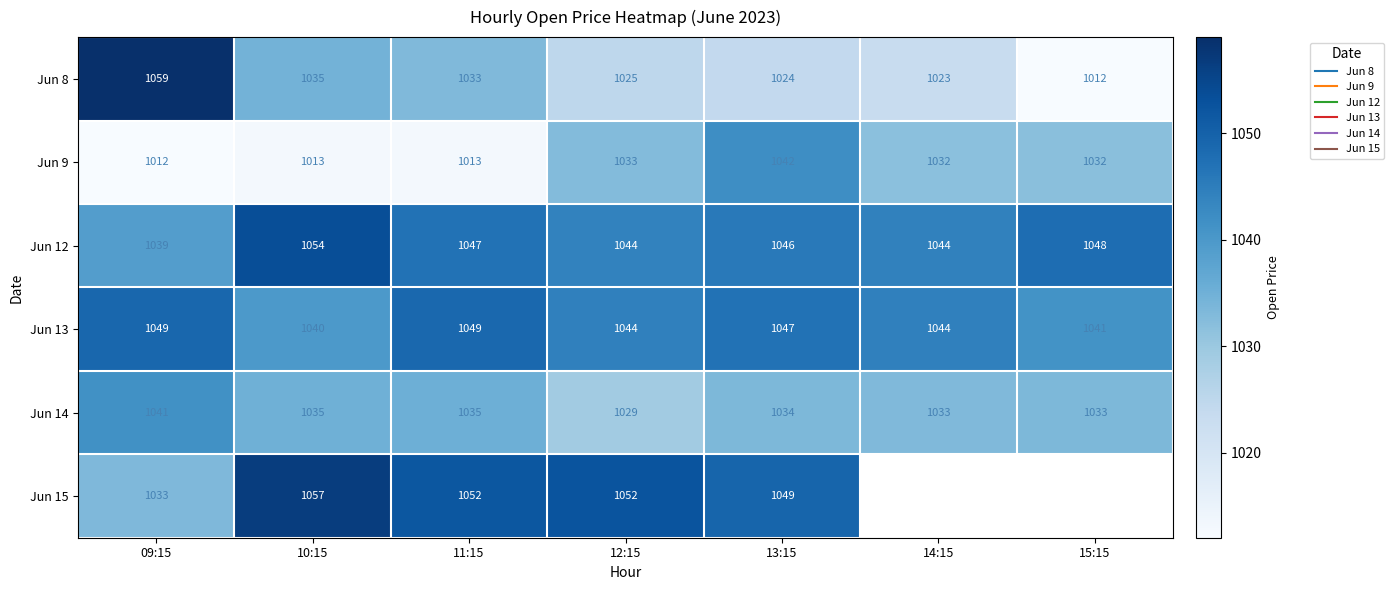

How many data points in Jun 9 are less than 1031?

3